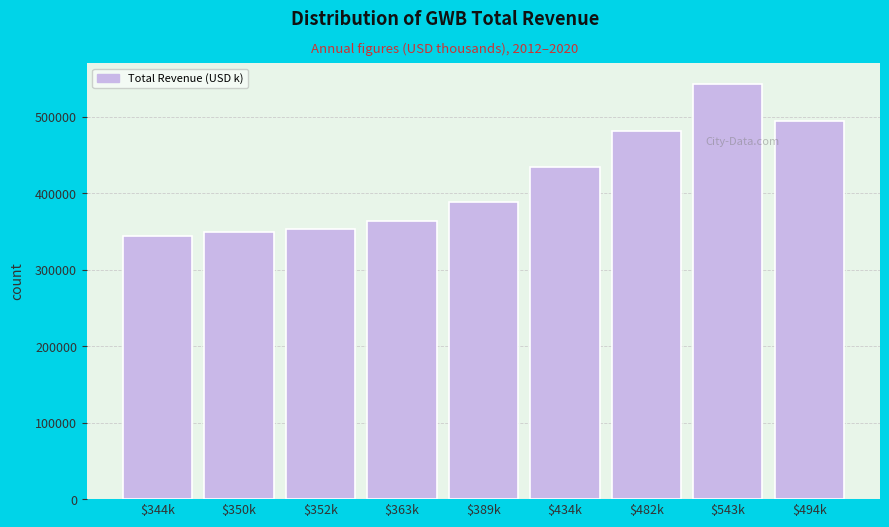

Reading right to left, what are all the values shown in this chart?

493600	542900	481800	434500	389000	363400	352500	349600	344300